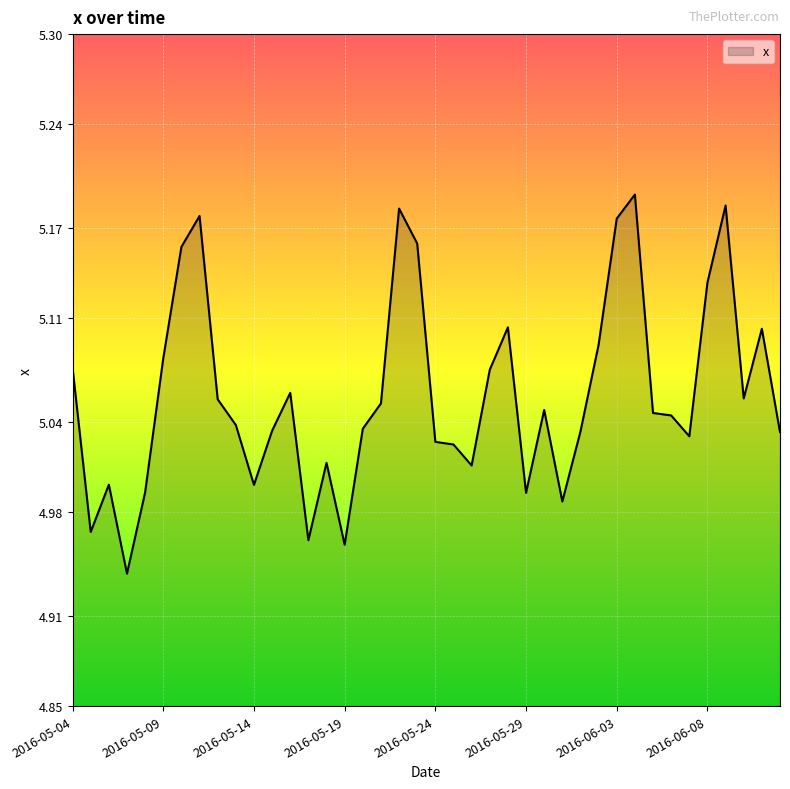

What is the difference between the maximum and minimum values?

0.3